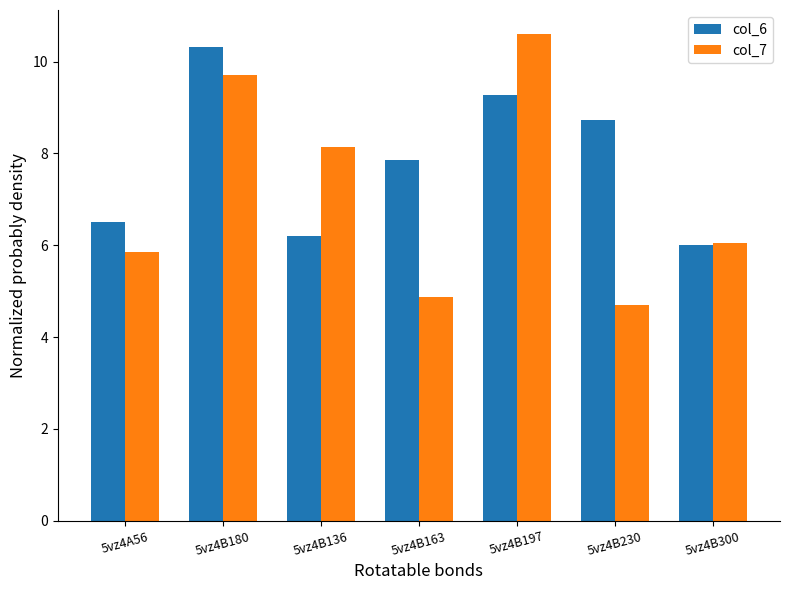

The col_6 series shows 10.3 at 5vz4B180. True or false?

True